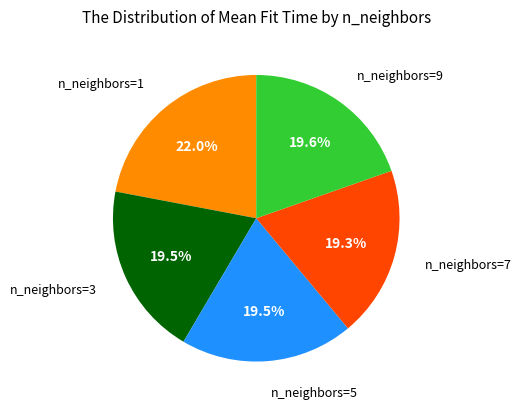

Is there a majority slice in this chart?

No